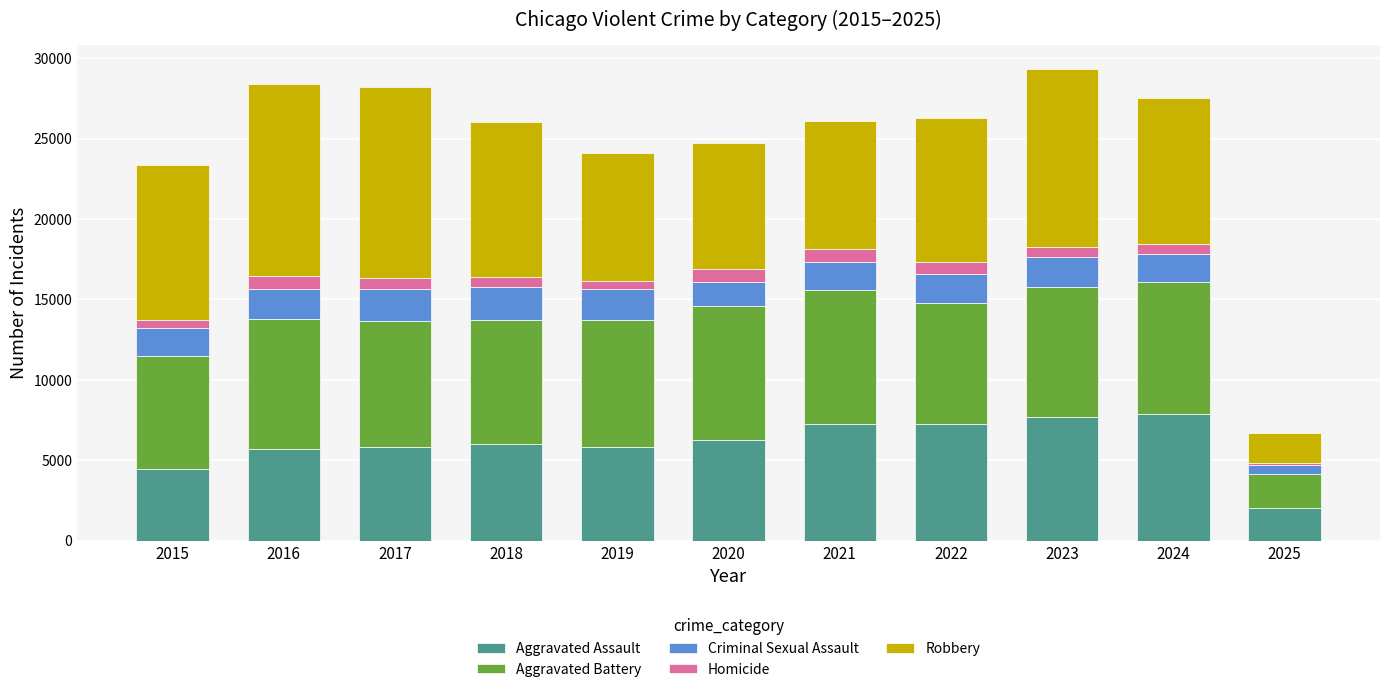

What are all the series names shown in the legend?

Aggravated Assault, Aggravated Battery, Criminal Sexual Assault, Homicide, Robbery